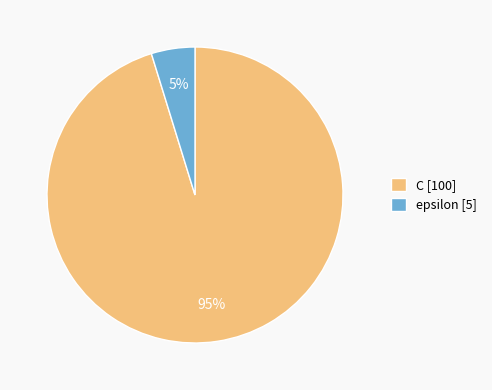

How many slices are in this pie chart?

2